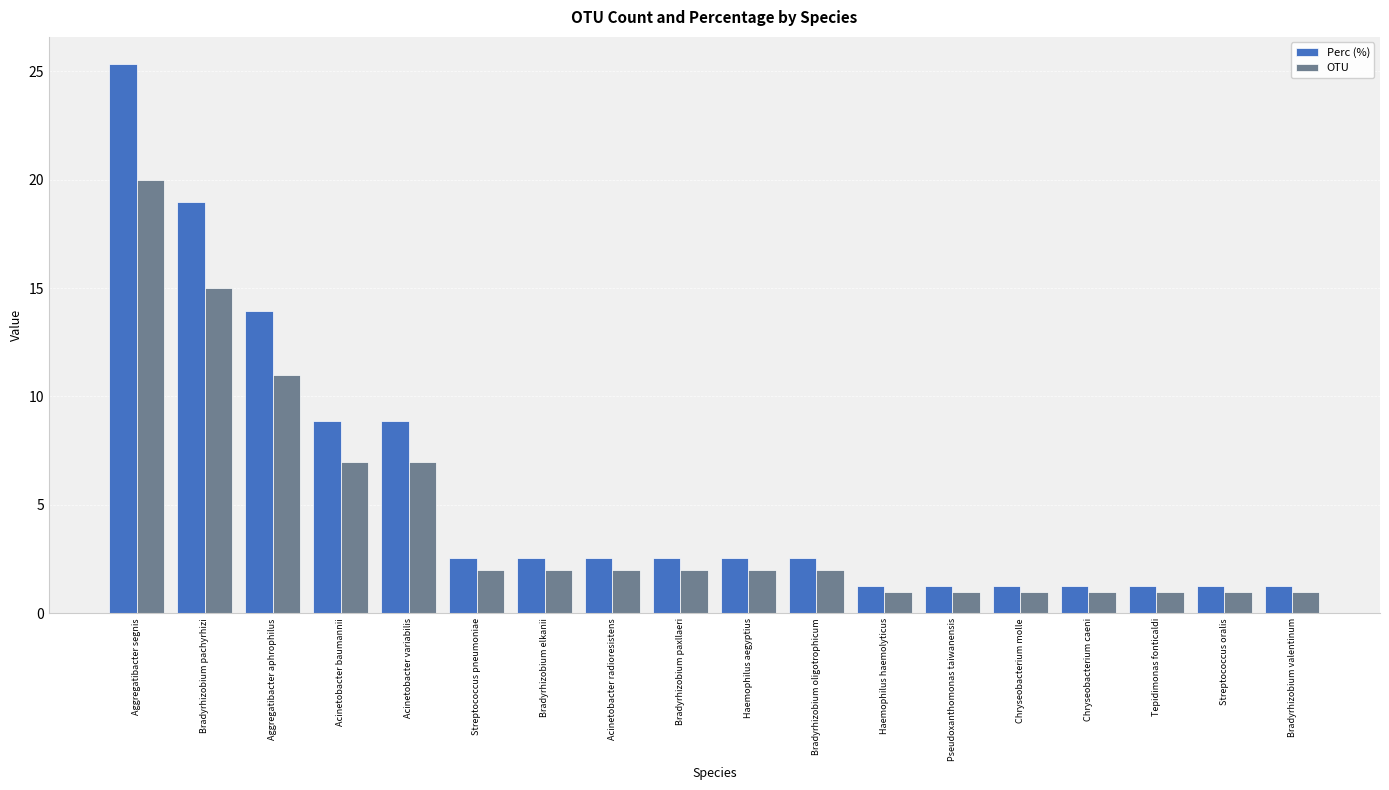

Reading right to left, extract all data points from this chart.

Perc (%): Bradyrhizobium valentinum=1.3	Streptococcus oralis=1.3	Tepidimonas fonticaldi=1.3	Chryseobacterium caeni=1.3	Chryseobacterium molle=1.3	Pseudoxanthomonas taiwanensis=1.3	Haemophilus haemolyticus=1.3	Bradyrhizobium oligotrophicum=2.5	Haemophilus aegyptius=2.5	Bradyrhizobium paxllaeri=2.5	Acinetobacter radioresistens=2.5	Bradyrhizobium elkanii=2.5	Streptococcus pneumoniae=2.5	Acinetobacter variabilis=8.9	Acinetobacter baumannii=8.9	Aggregatibacter aphrophilus=13.9	Bradyrhizobium pachyrhizi=19.0	Aggregatibacter segnis=25.3
OTU: Bradyrhizobium valentinum=1.0	Streptococcus oralis=1.0	Tepidimonas fonticaldi=1.0	Chryseobacterium caeni=1.0	Chryseobacterium molle=1.0	Pseudoxanthomonas taiwanensis=1.0	Haemophilus haemolyticus=1.0	Bradyrhizobium oligotrophicum=2.0	Haemophilus aegyptius=2.0	Bradyrhizobium paxllaeri=2.0	Acinetobacter radioresistens=2.0	Bradyrhizobium elkanii=2.0	Streptococcus pneumoniae=2.0	Acinetobacter variabilis=7.0	Acinetobacter baumannii=7.0	Aggregatibacter aphrophilus=11.0	Bradyrhizobium pachyrhizi=15.0	Aggregatibacter segnis=20.0